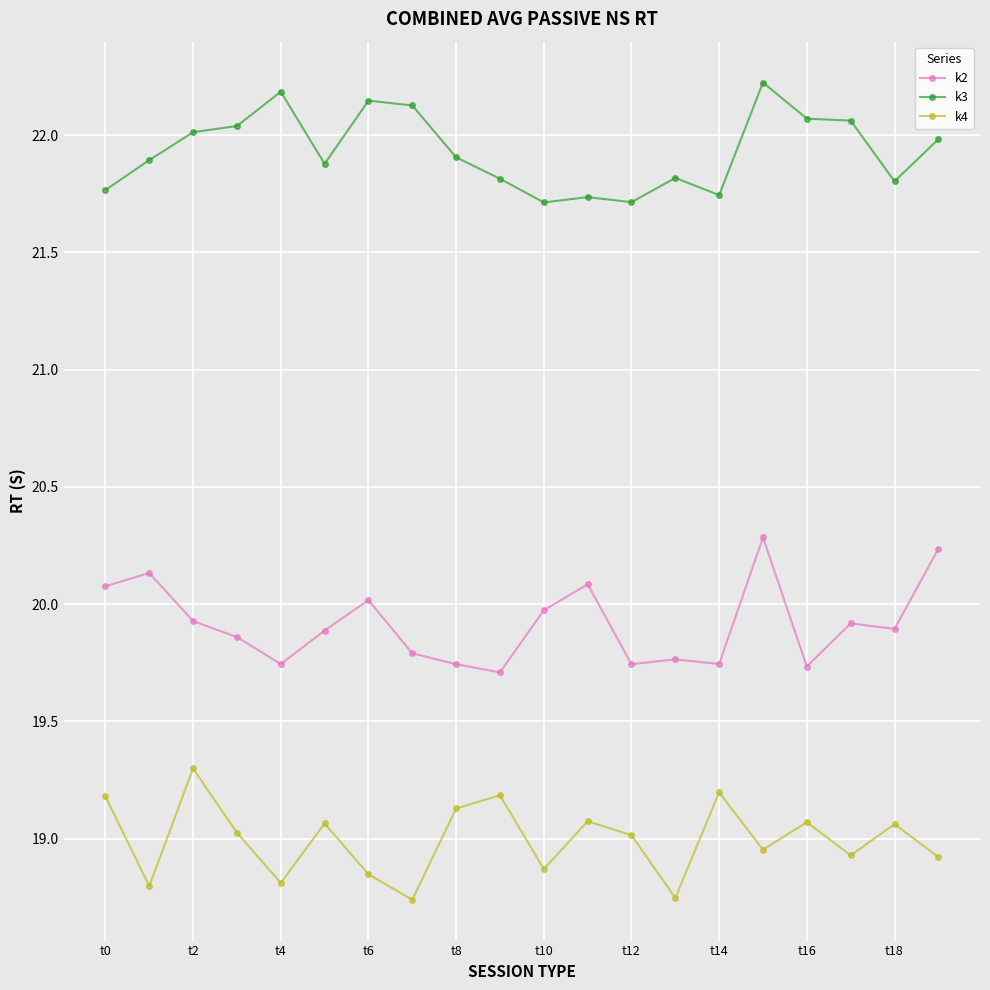

How many lines are shown in the chart?

3